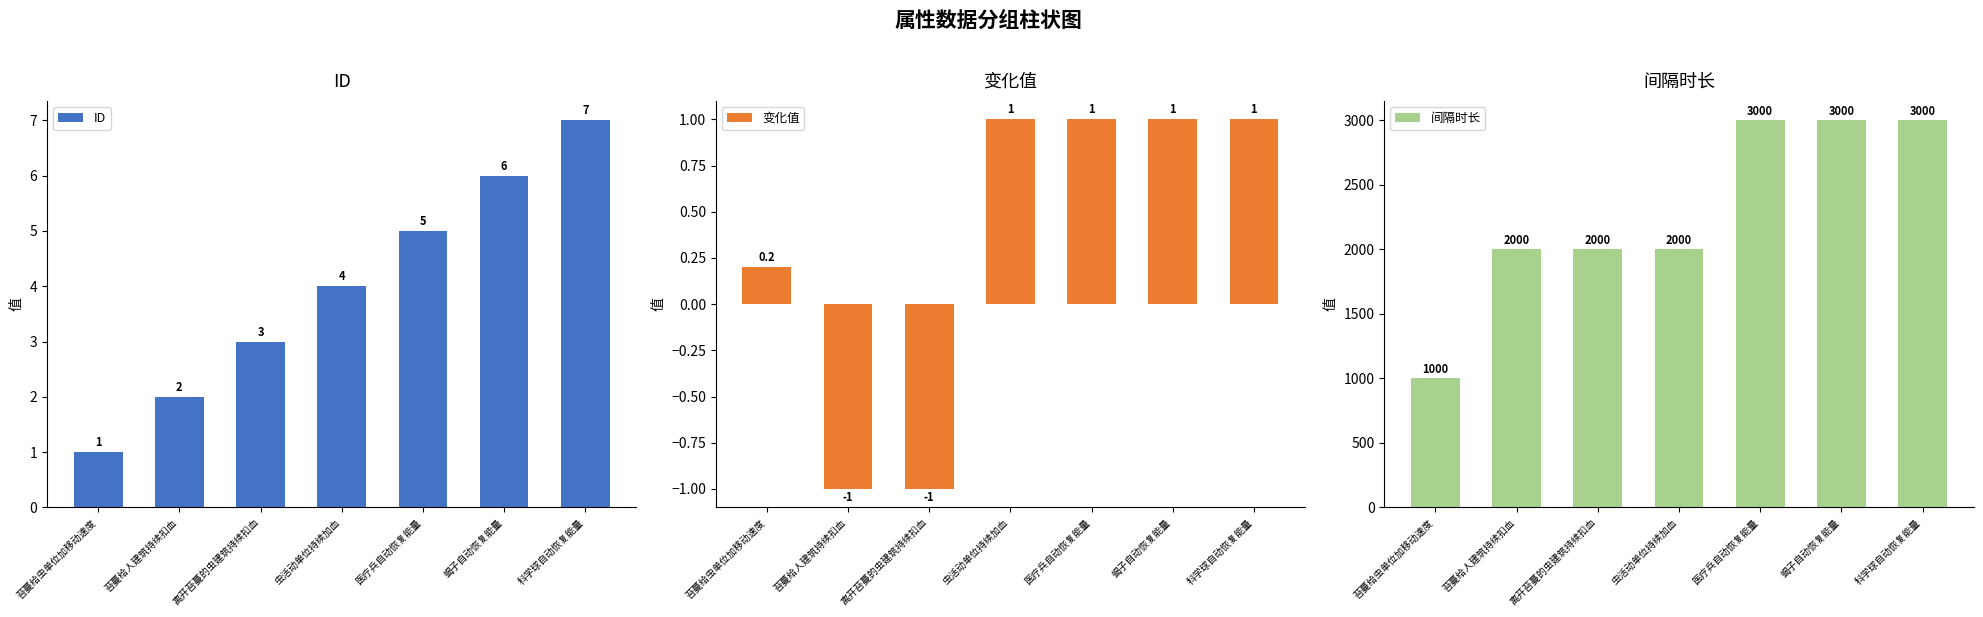

What is the sum of all 间隔时长 values?

16000